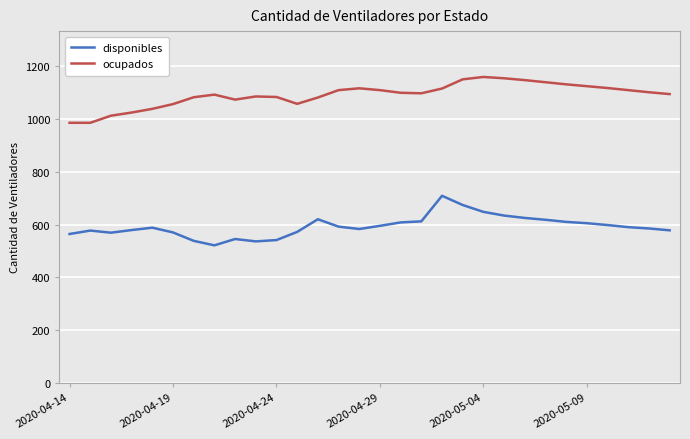

True or false: disponibles and ocupados cross at least once.

False